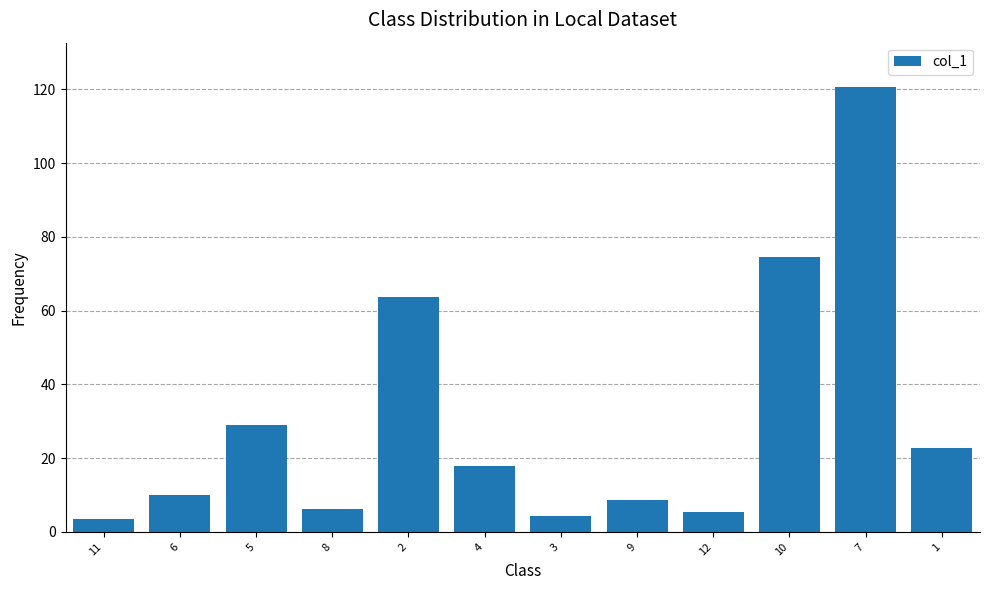

What is the label of the 3rd bar from the right?

10